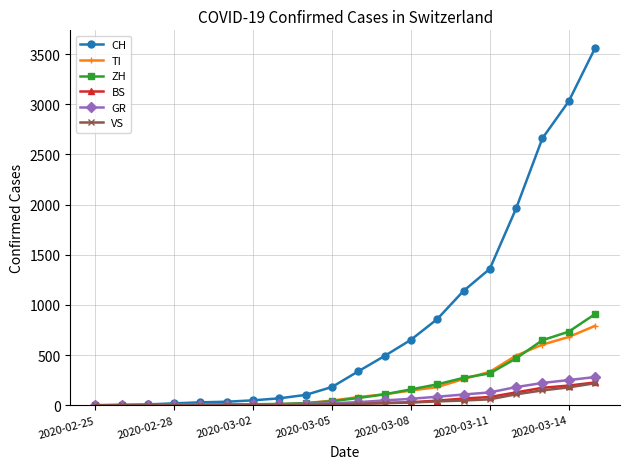

At how many categories does at least one series exceed 2364?

3